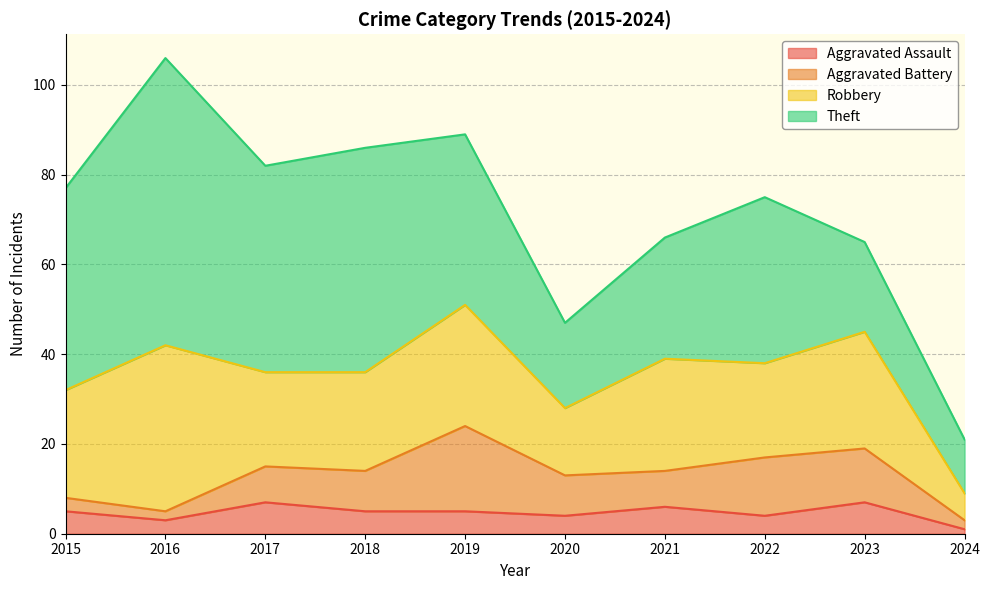

What is the difference between the maximum and minimum values in the Robbery series?

31